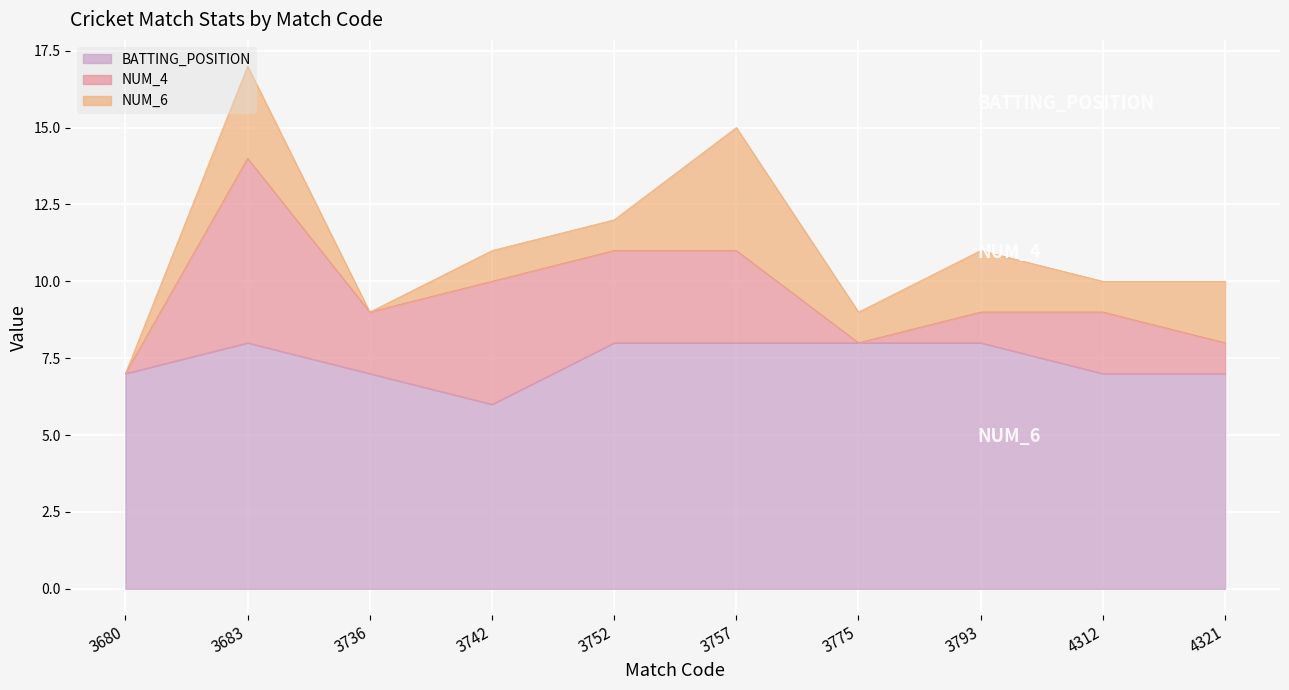

What is the approximate value of BATTING_POSITION at 3757?

8